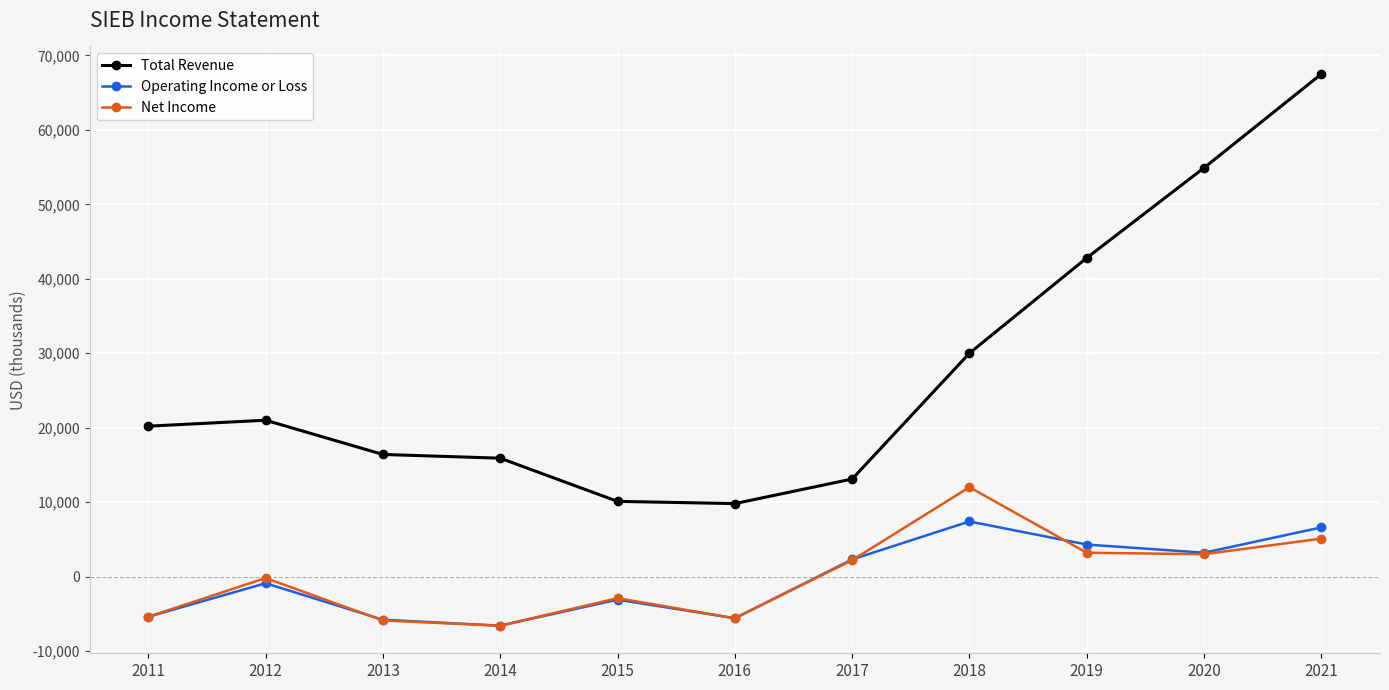

The Operating Income or Loss series shows -5800 at 2013. True or false?

True